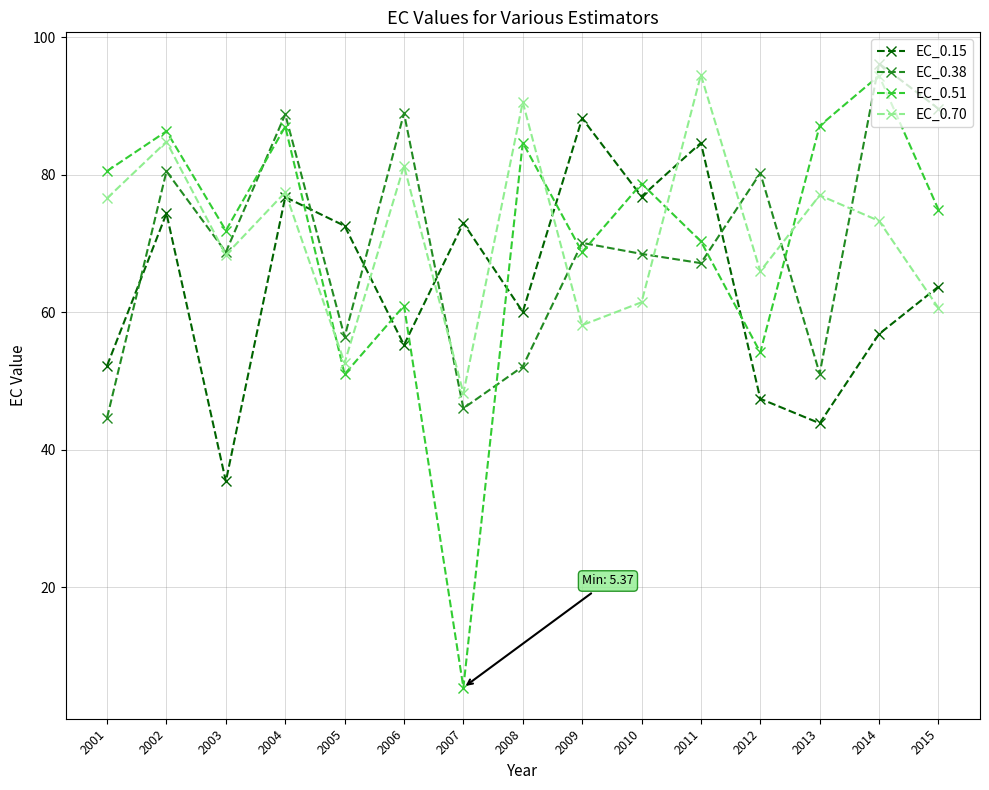

At which category is the sum across all series the highest?

2004